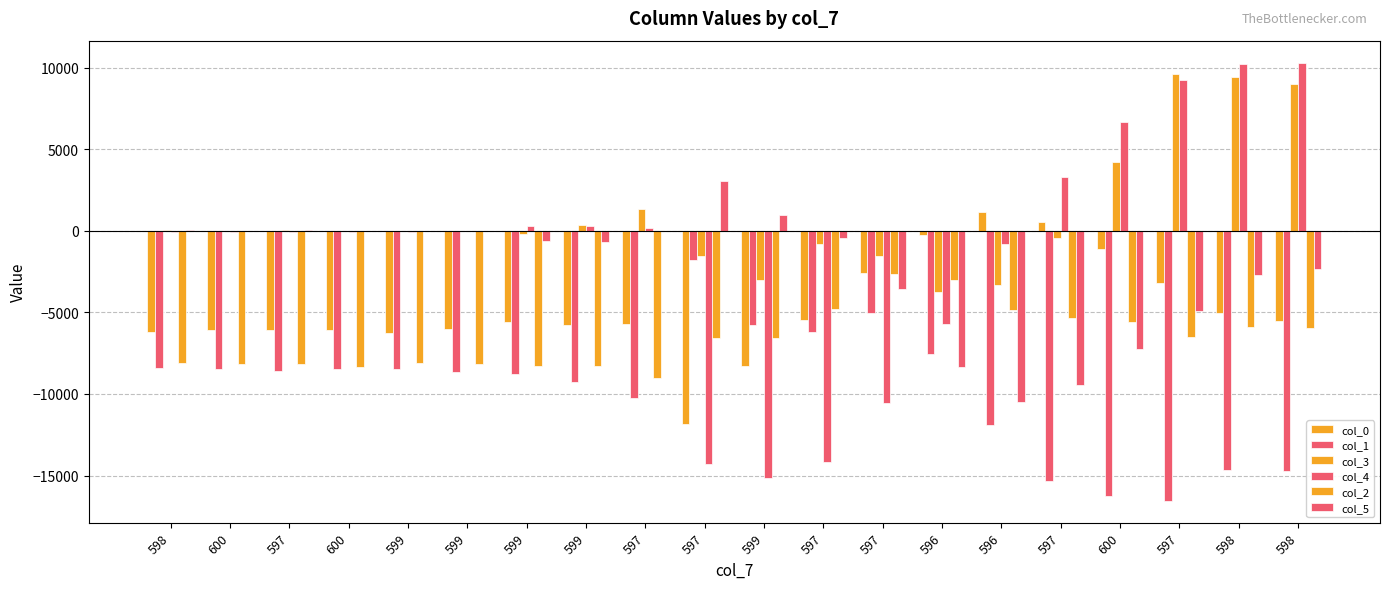

Count the number of categories in the chart.

20